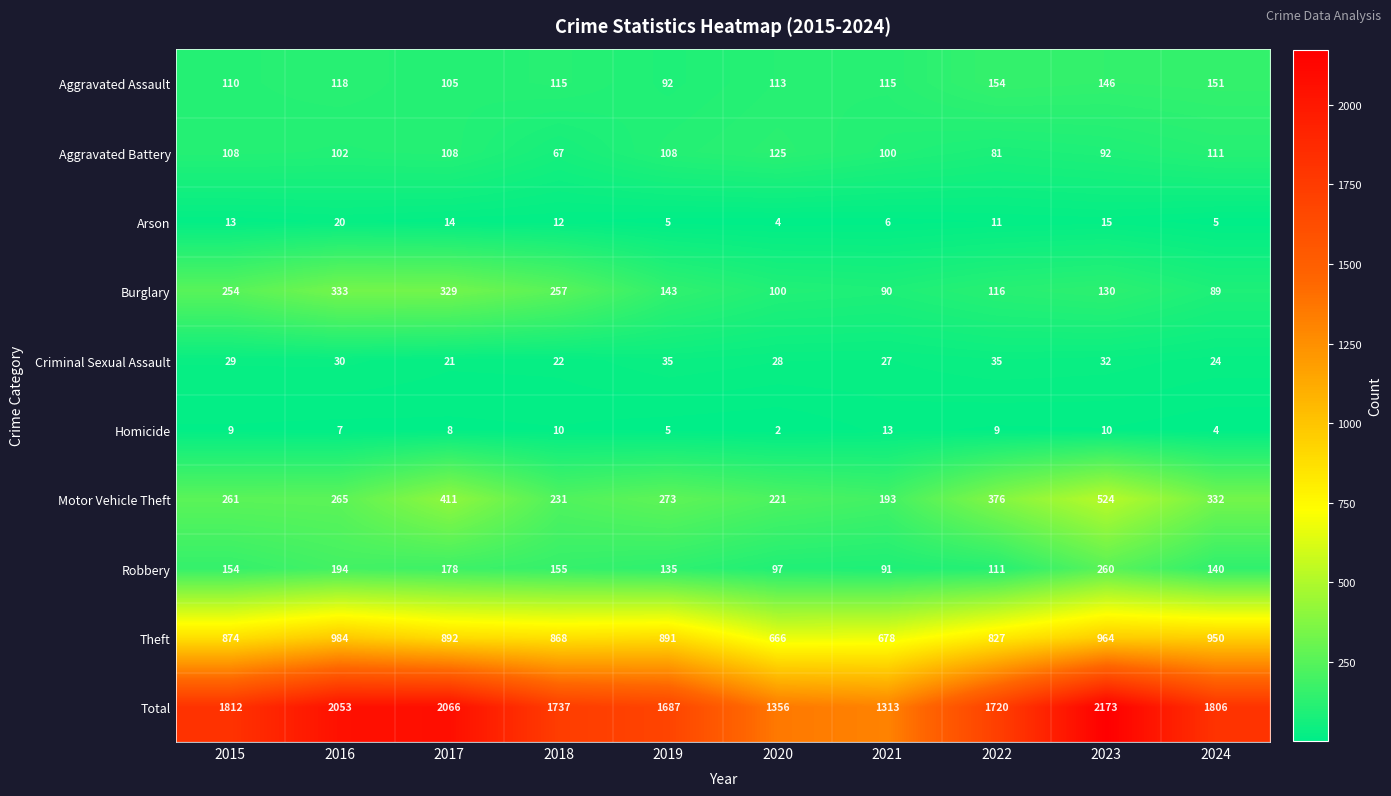

Read the Homicide value at 2018.

10